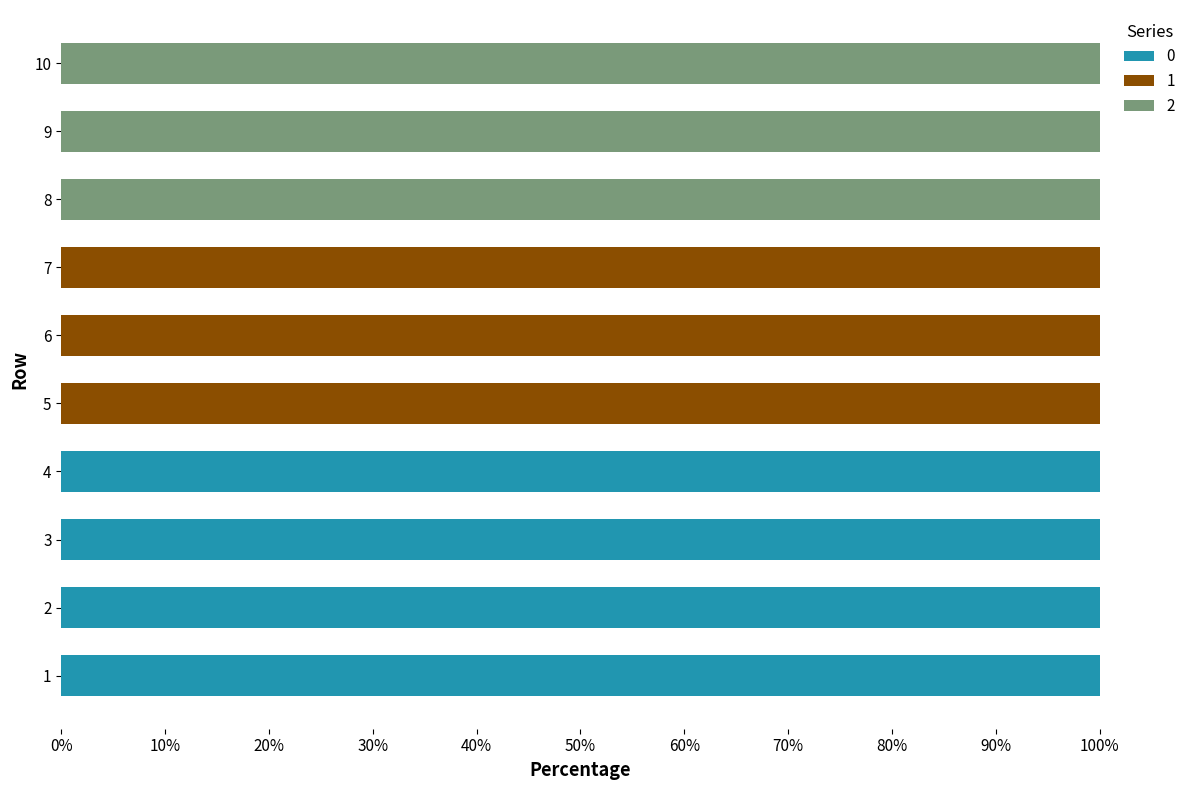

What is the total value across all series at 1?

100